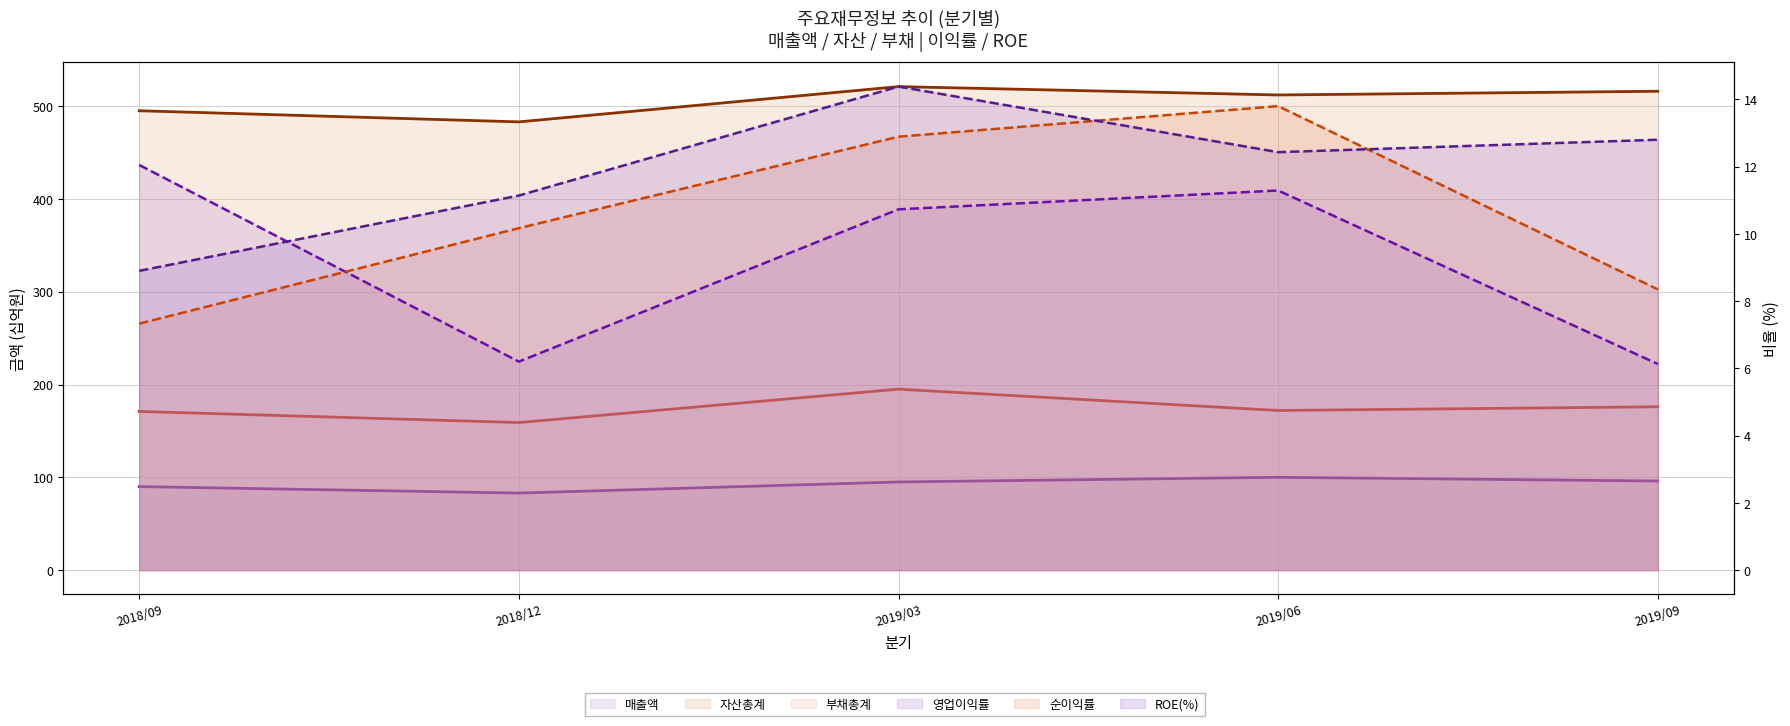

List the series in order of their peak value, lowest first.

영업이익률 (line), 순이익률 (line), ROE(%) (line), 매출액 (line), 부채총계 (line), 자산총계 (line)